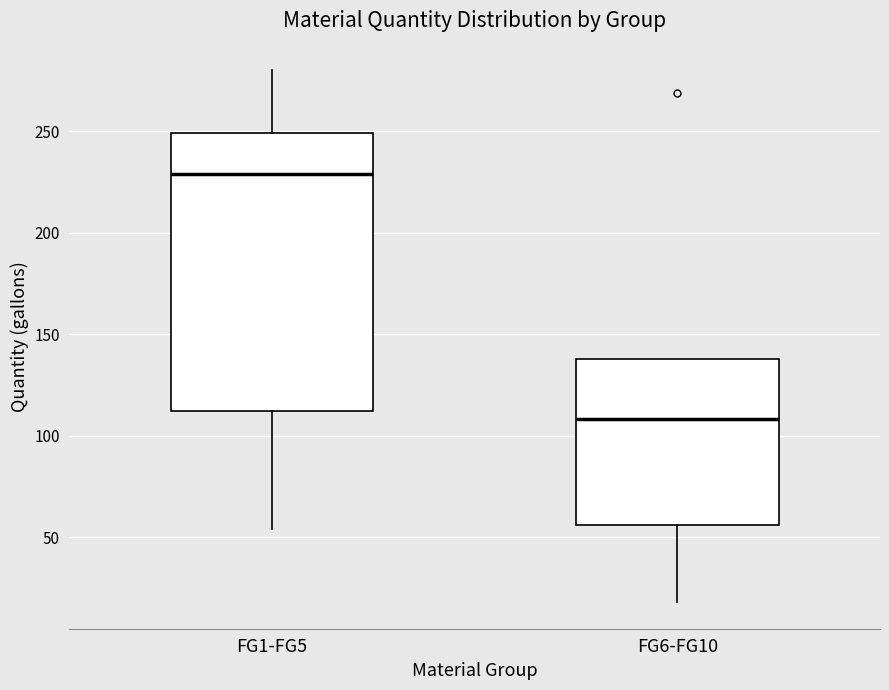

Which box is the tallest, from its lower edge to its upper edge?

FG1-FG5